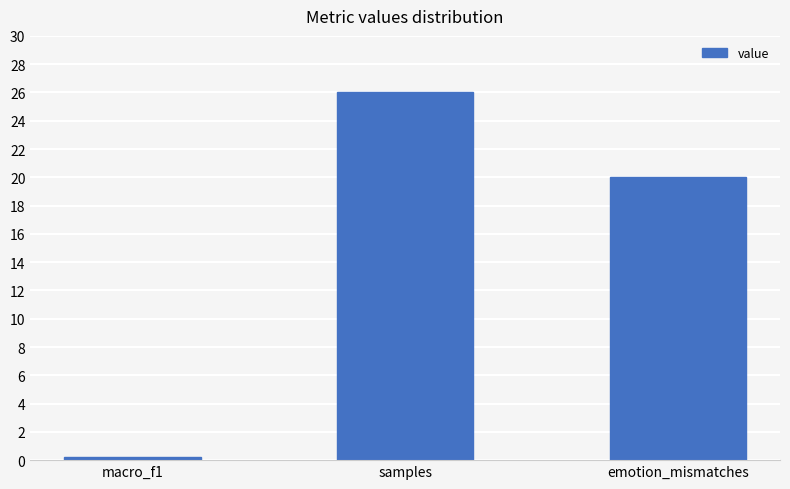

What is the change in value from macro_f1 to emotion_mismatches?

+19.8